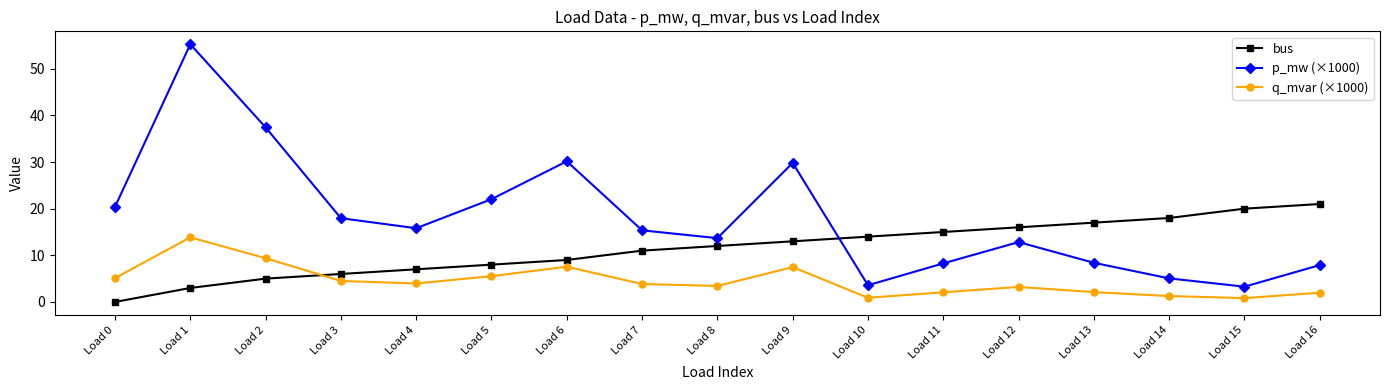

What are all the series names shown in the legend?

bus, p_mw (×1000), q_mvar (×1000)